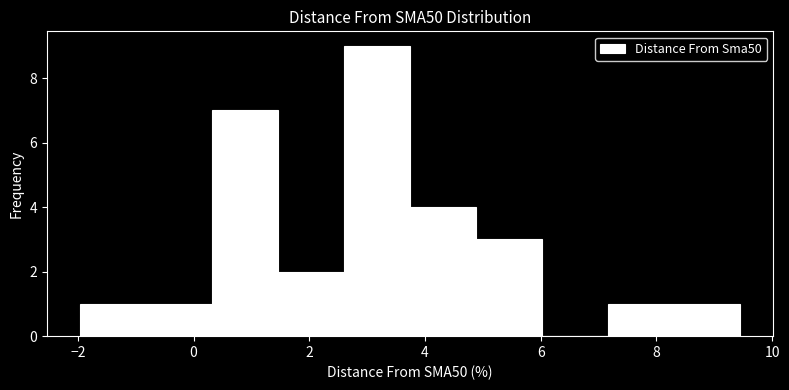

What is the height of the bar covering 0.4 to 1.4 on the x-axis? Neither the bar edges nor the heights are printed on the chart, so give them approximately, as read against the axes.

7